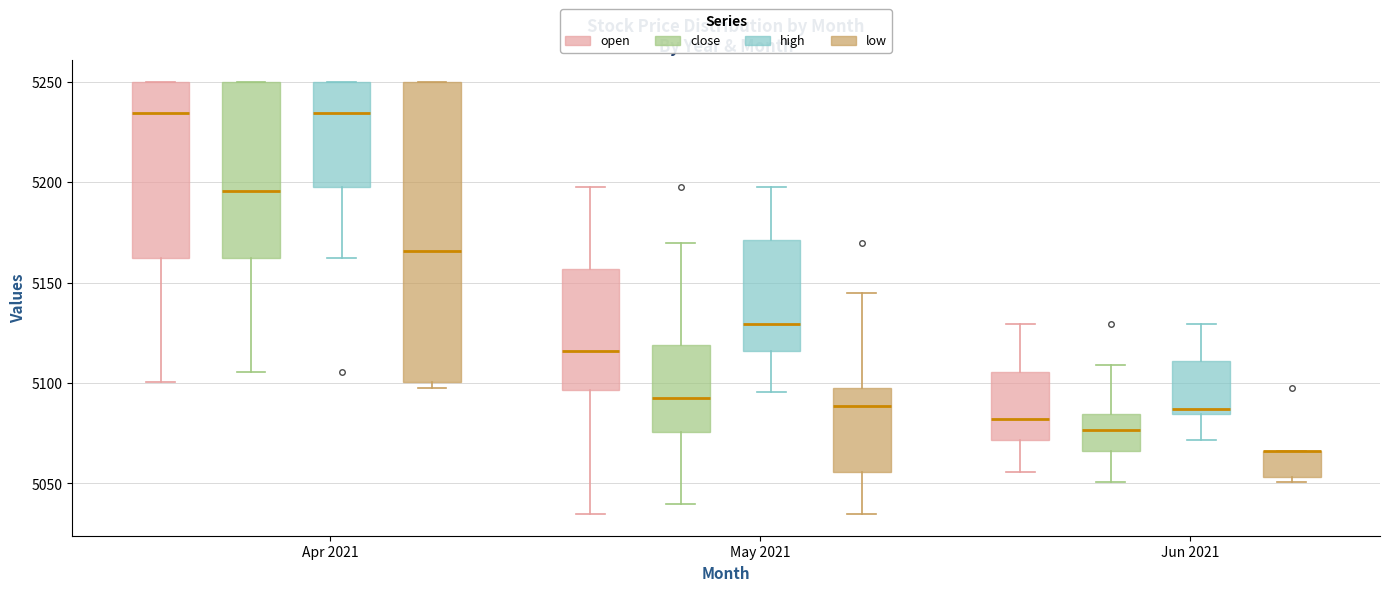

Reading left to right, read every box against the y-axis: the position of its median line, the range the box covers, and the ends of its whiskers. The values are not printed on the chart, so give them approximately, as read against the axis.

Apr 2021 (open): median 5235, box 5160 to 5250, whiskers 5100 to 5250
Apr 2021 (close): median 5195, box 5160 to 5250, whiskers 5105 to 5250
Apr 2021 (high): median 5235, box 5200 to 5250, whiskers 5160 to 5250
Apr 2021 (low): median 5165, box 5100 to 5250, whiskers 5100 (just below the box's lower edge) to 5250
May 2021 (open): median 5115, box 5095 to 5155, whiskers 5035 to 5200
May 2021 (close): median 5095, box 5075 to 5120, whiskers 5040 to 5170
May 2021 (high): median 5130, box 5115 to 5170, whiskers 5095 to 5200
May 2021 (low): median 5090, box 5055 to 5100, whiskers 5035 to 5145
Jun 2021 (open): median 5080, box 5070 to 5105, whiskers 5055 to 5130
Jun 2021 (close): median 5075, box 5065 to 5085, whiskers 5050 to 5110
Jun 2021 (high): median 5085 (just above the box's lower edge), box 5085 to 5110, whiskers 5070 to 5130
Jun 2021 (low): median 5065 (drawn on the box's upper edge), box 5055 to 5065, whiskers 5050 to 5065